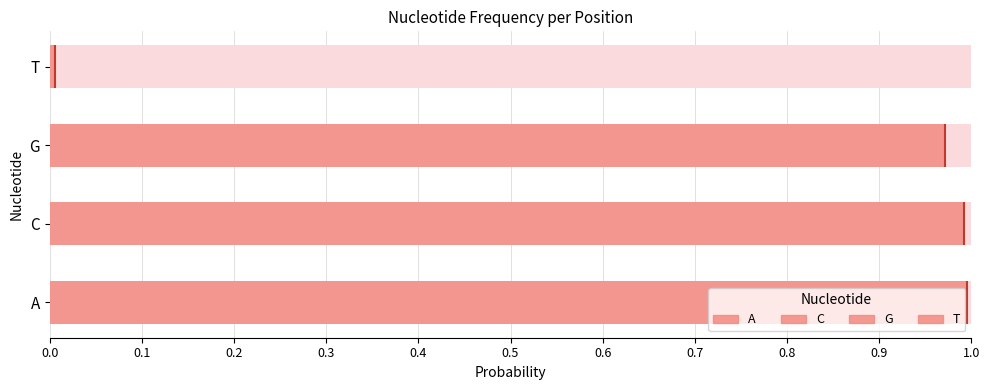

What is the maximum value shown in the chart?

1.0